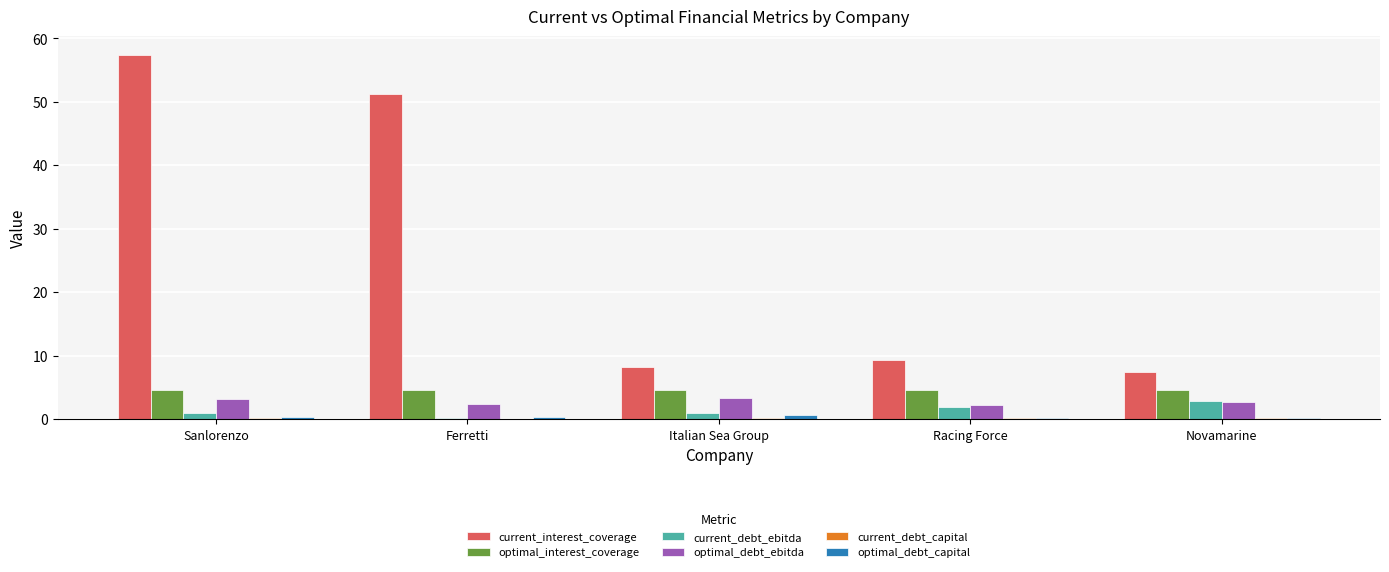

What is the total value across all series at Ferretti?

58.8